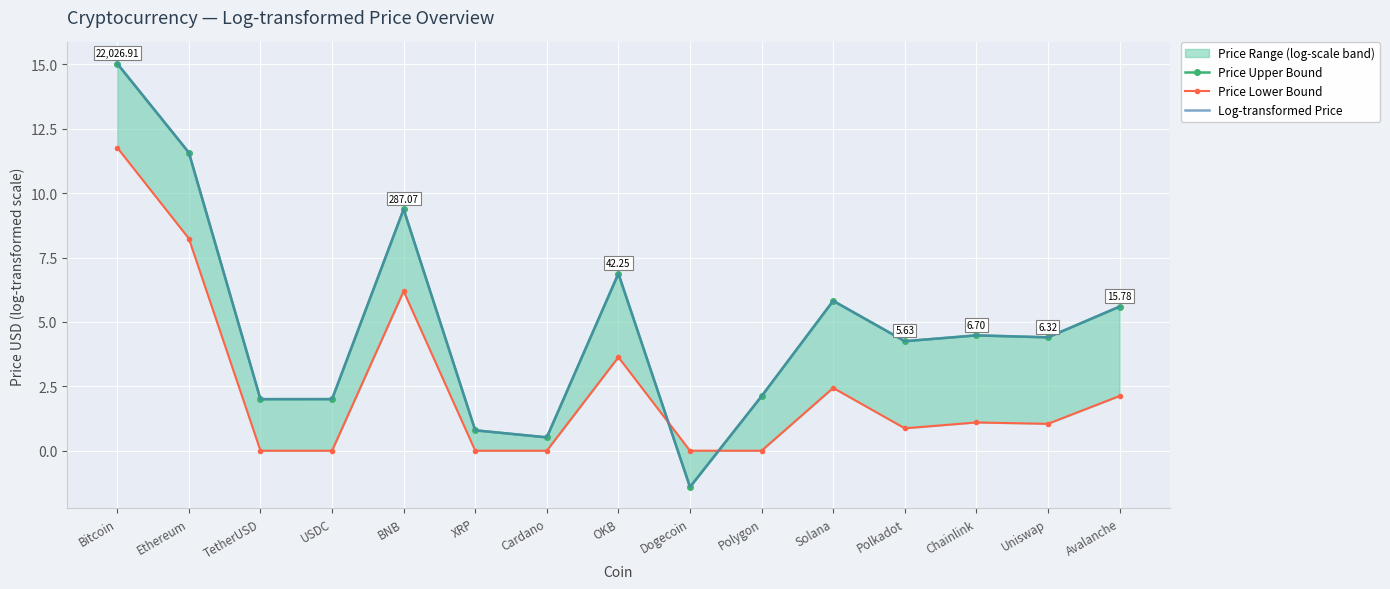

The Price Upper Bound series shows 4.3 at Polkadot. True or false?

True